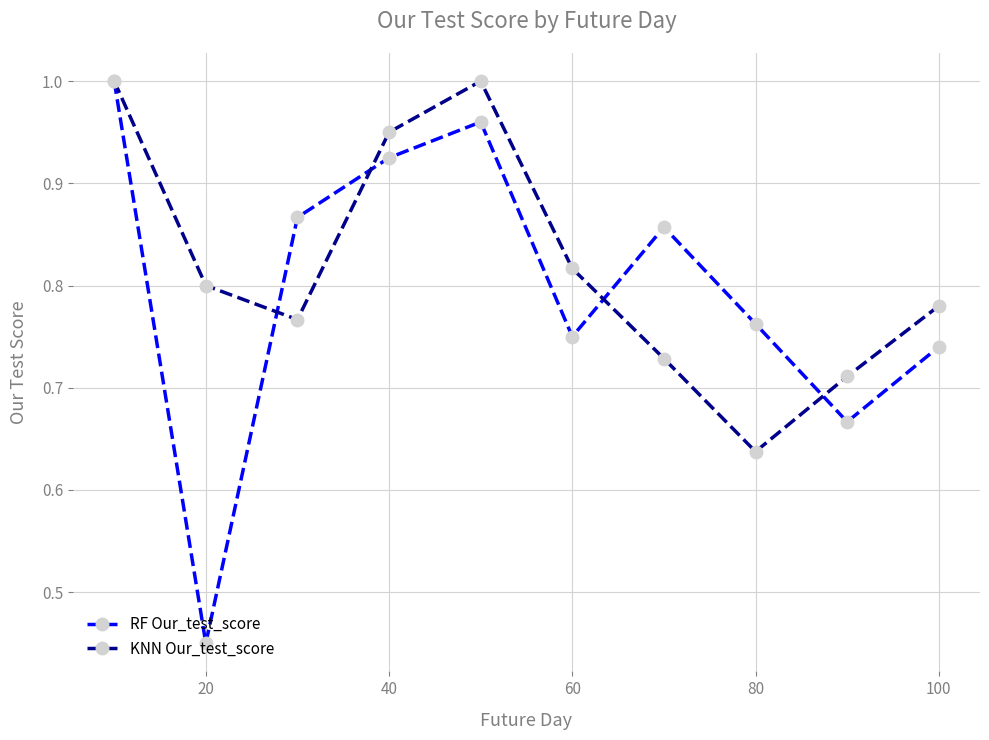

Which series has the largest range (max minus min)?

RF Our_test_score